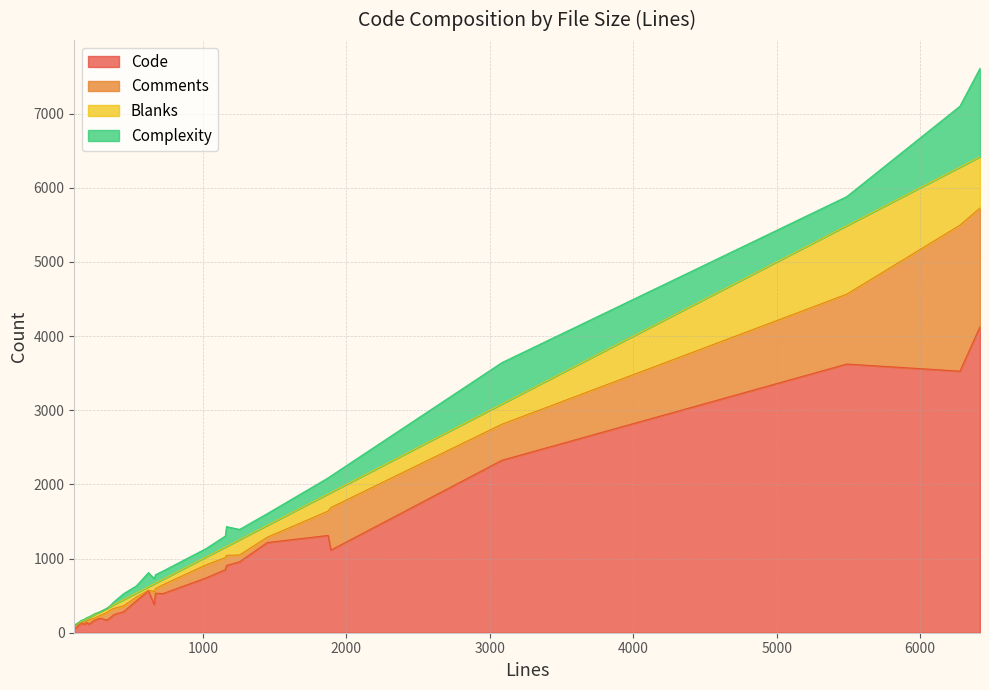

Does the chart have visible grid lines?

Yes